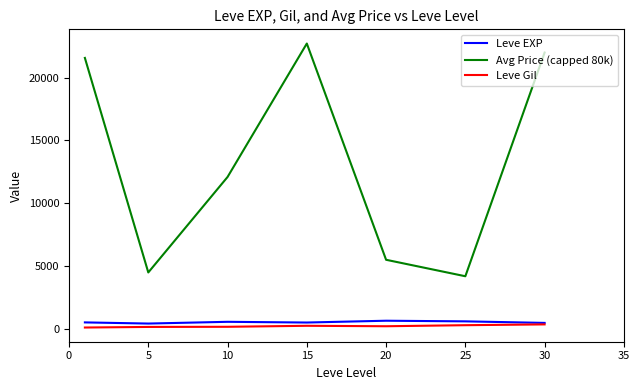

Which series has the largest total across all categories?

Avg Price (capped 80k)